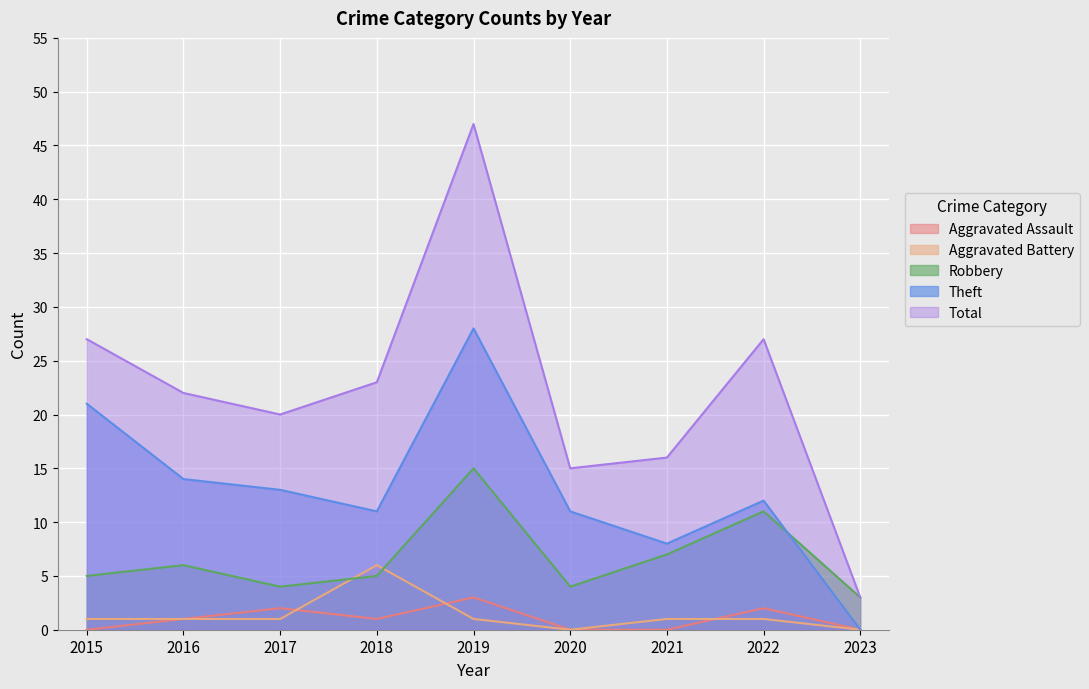

Reading right to left, extract all data points from this chart.

Aggravated Assault: 0	2	0	0	3	1	2	1	0
Aggravated Battery: 0	1	1	0	1	6	1	1	1
Robbery: 3	11	7	4	15	5	4	6	5
Theft: 0	12	8	11	28	11	13	14	21
Total: 3	27	16	15	47	23	20	22	27